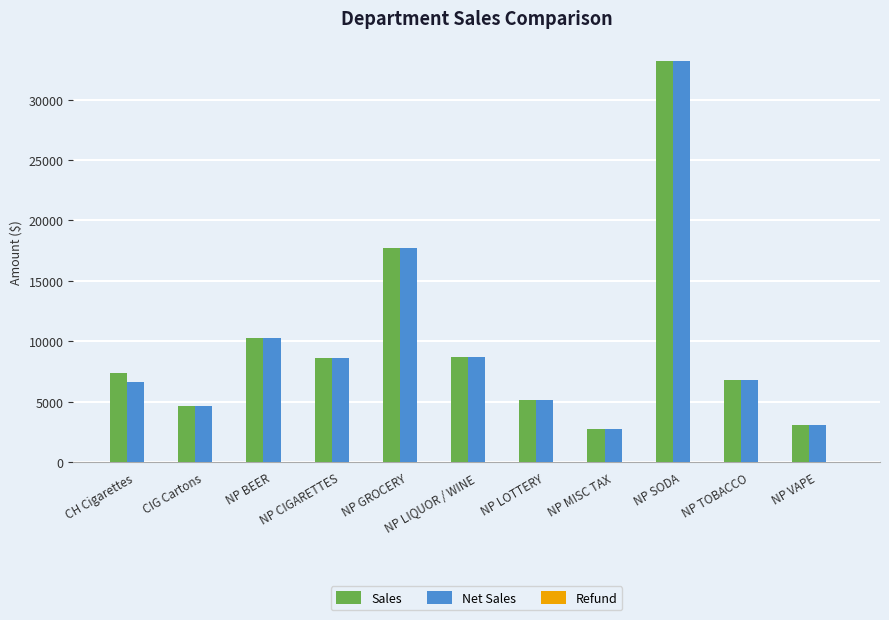

What is the total value across all series at NP LOTTERY?

10316.0